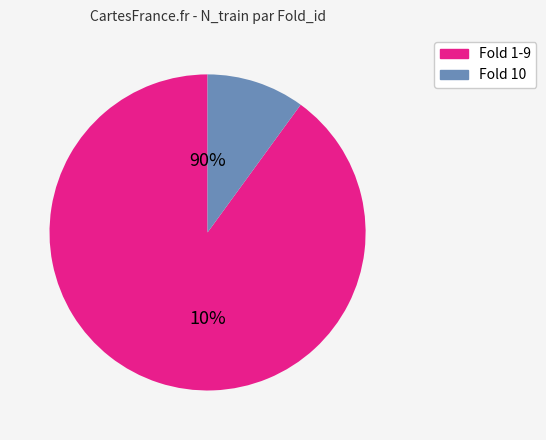

What percentage is the 6 slice, to the nearest percent?

10%